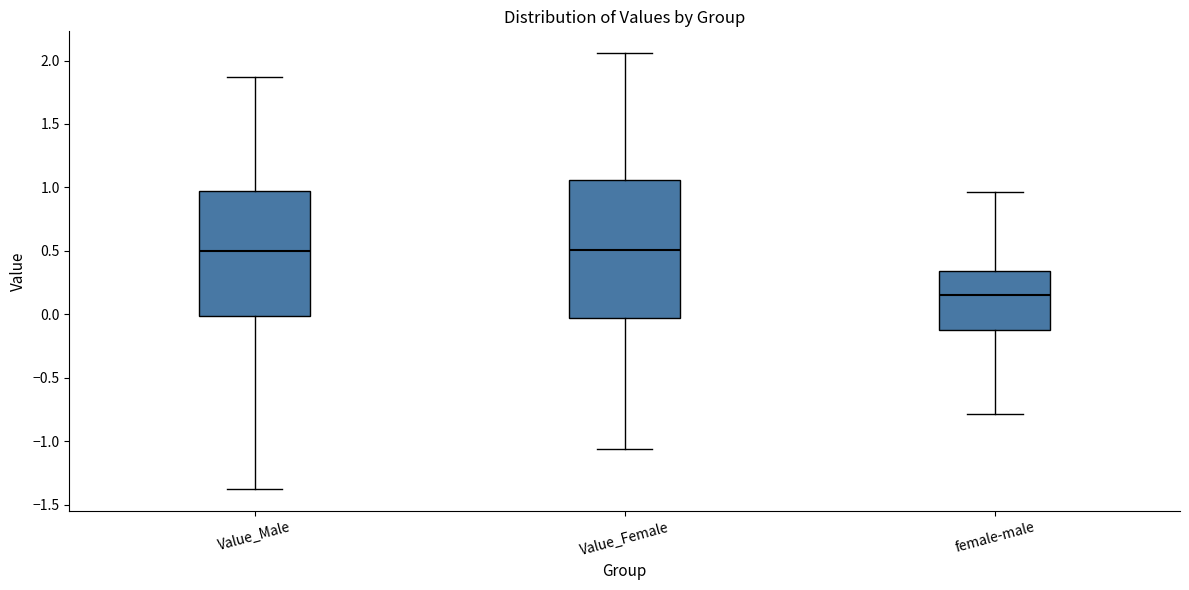

Where does the lower whisker of the box for Value_Female end on the y-axis? The values are not printed on the chart, so give them approximately, as read against the axis.

-1.05